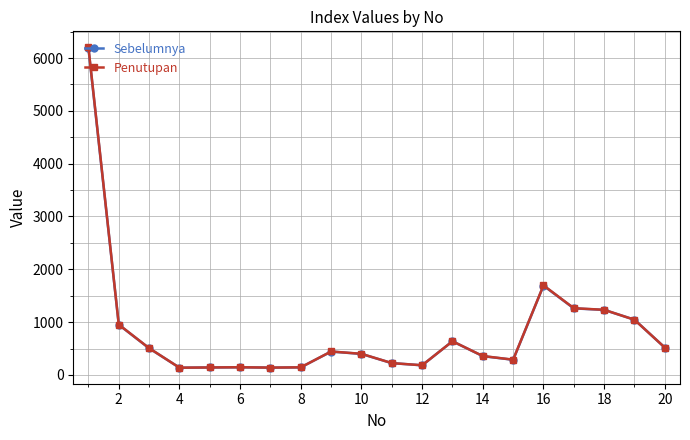

True or false: Sebelumnya has more than 0 interior local peaks.

True